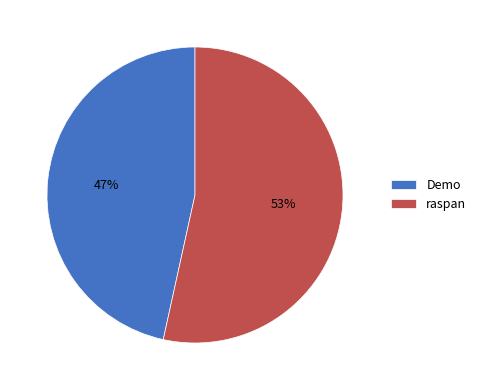

To the nearest percent, what is the average slice percentage?

50%